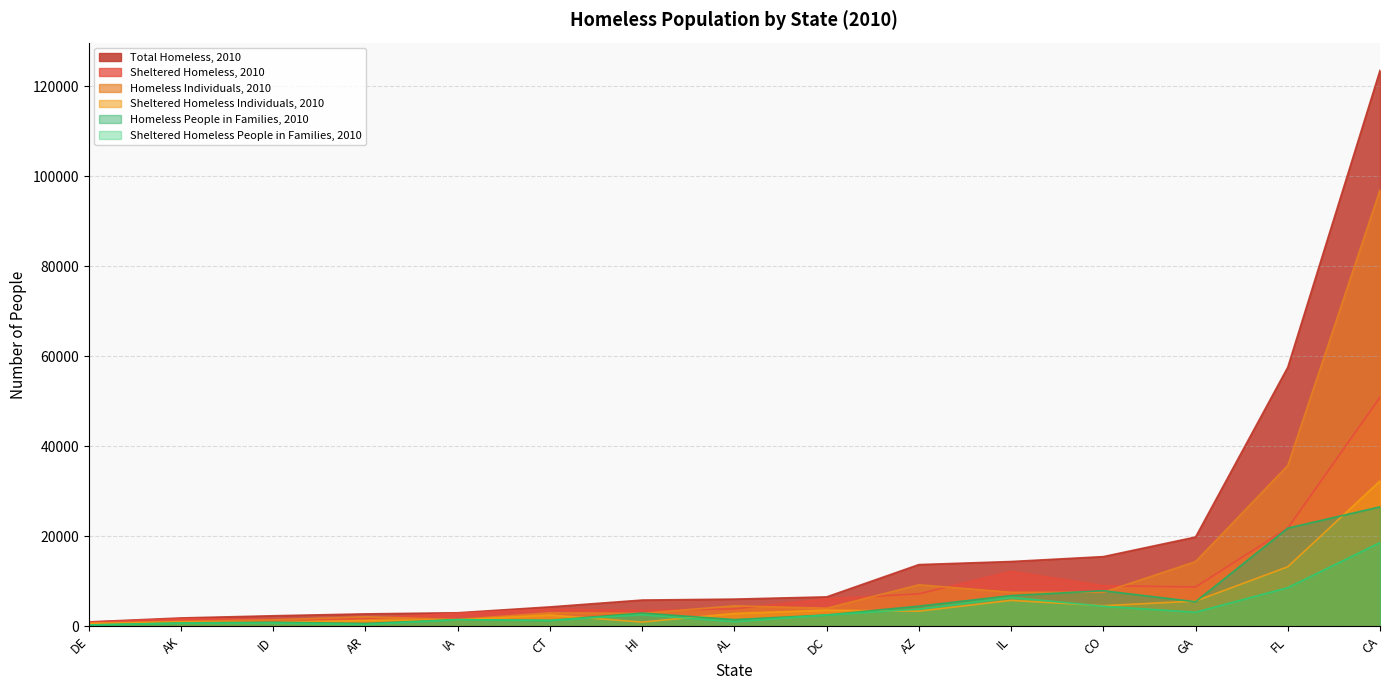

What is the total value across all series at FL?

158736